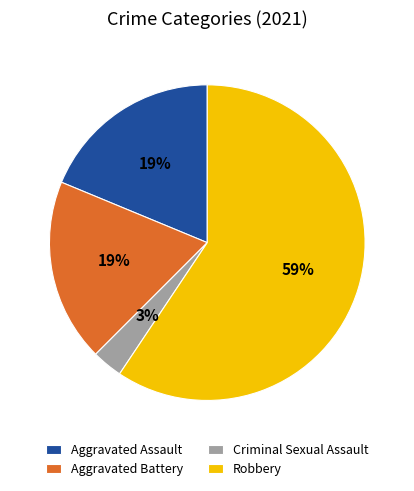

Does Aggravated Assault represent more than half of the total?

No